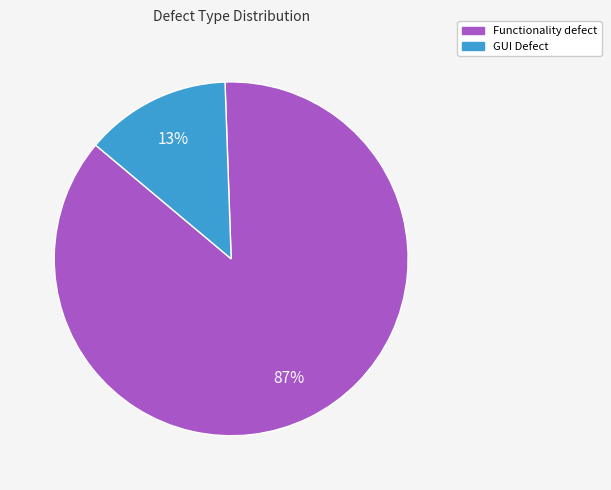

How many segments does this pie chart have?

2